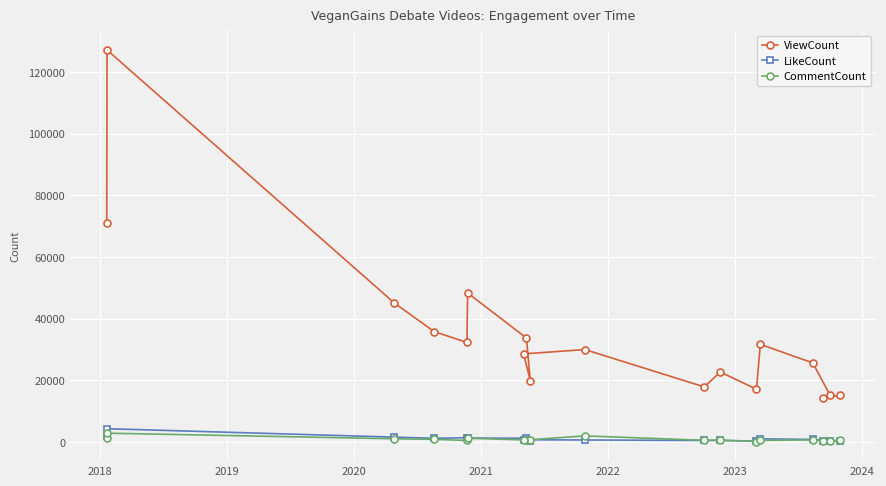

Which series has the widest spread of values?

ViewCount